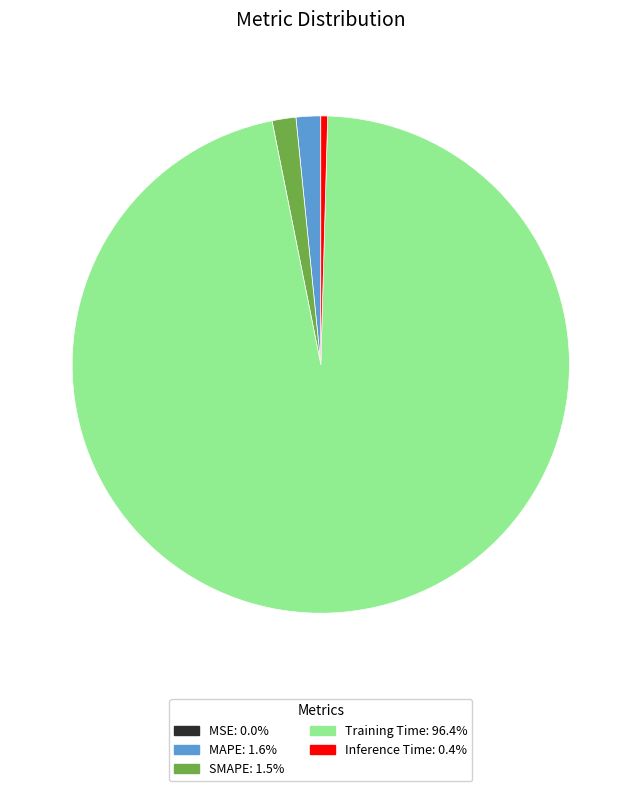

Which slice is the largest?

Training Time